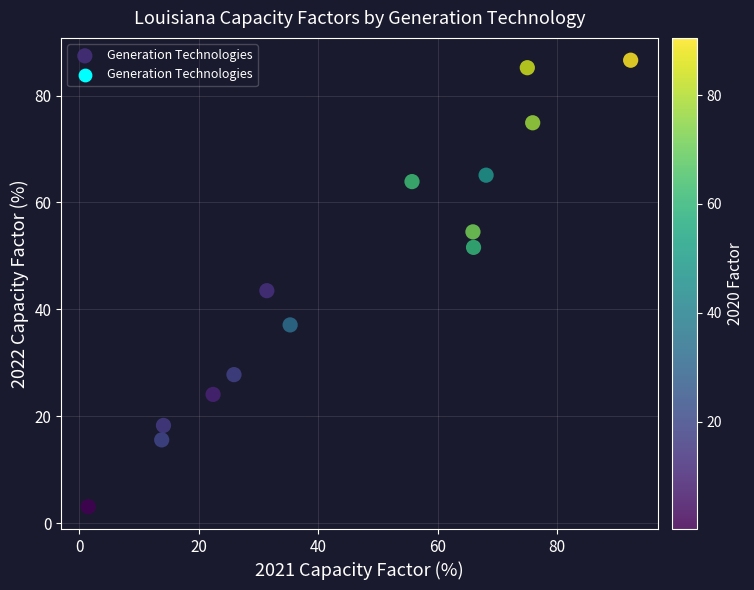

What is the range of X values (max minus min)?

90.8